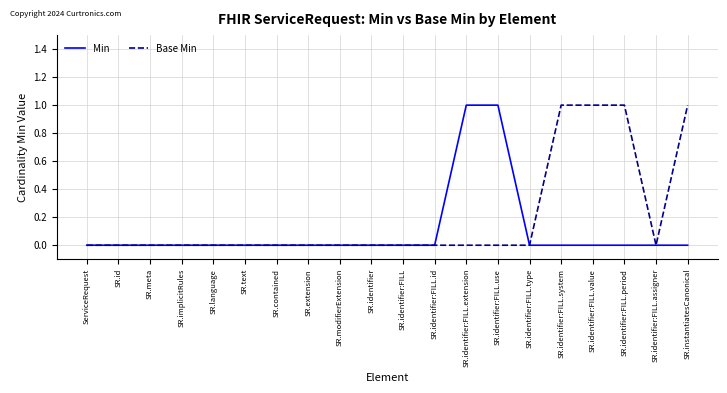

What is the maximum value shown in the chart?

1